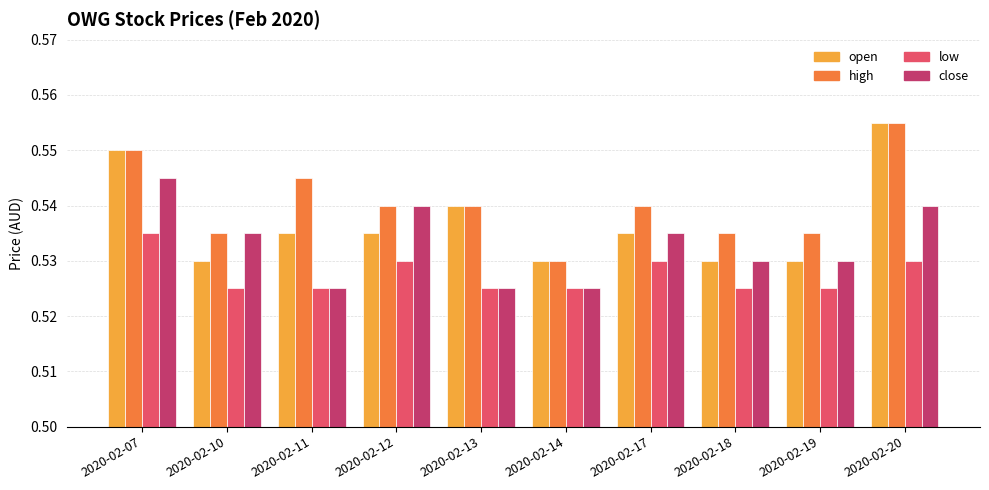

The value of close at 2020-02-18 is 0.2. True or false?

False